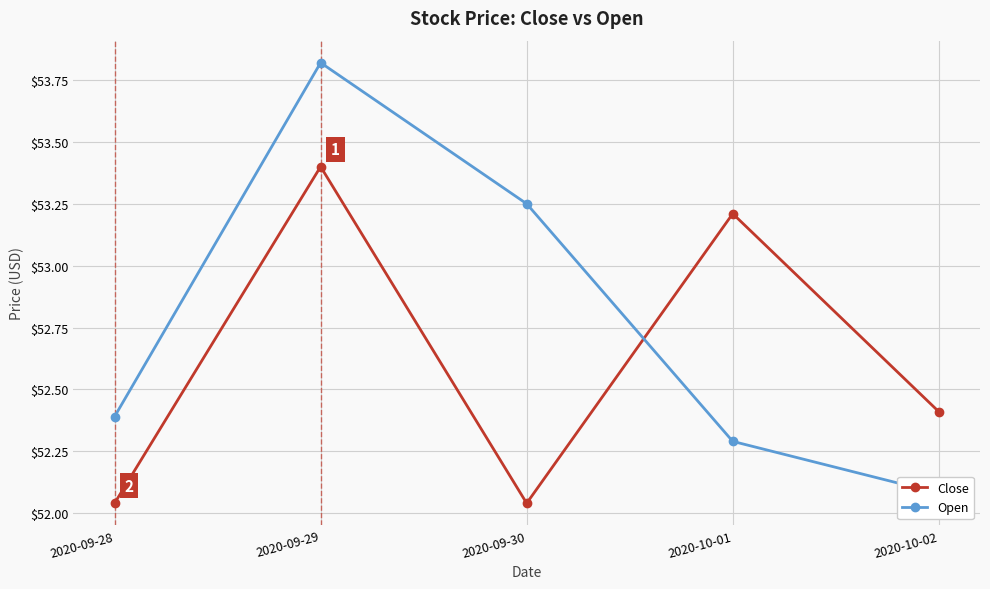

What is the value of the Close point at the 1st from the left?

52.0